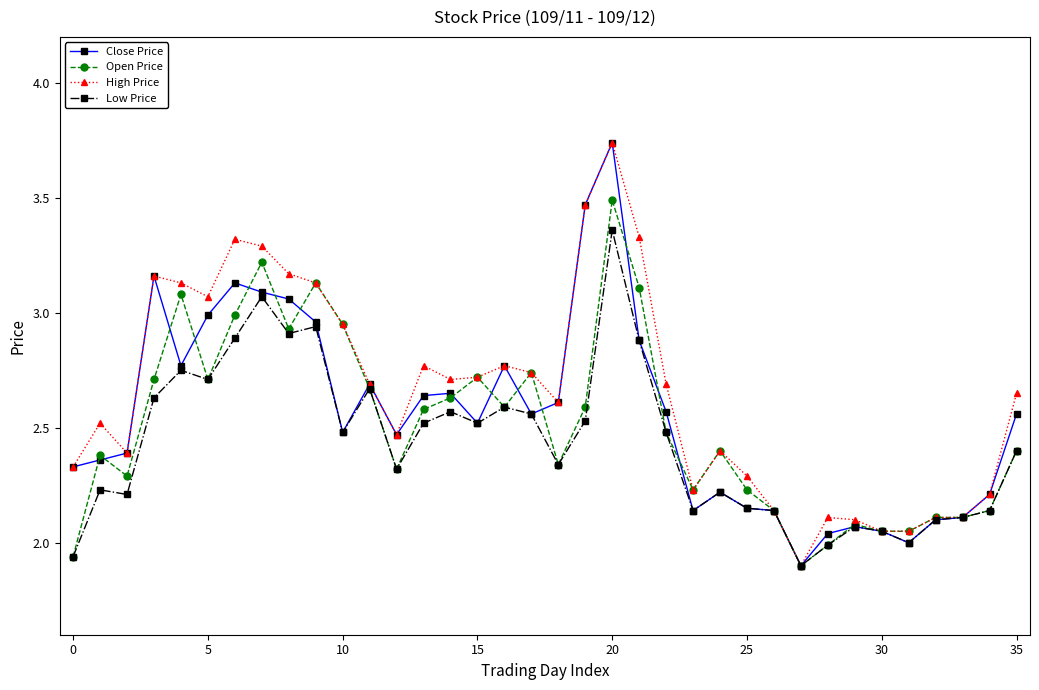

True or false: Low Price and Open Price cross at least once.

False